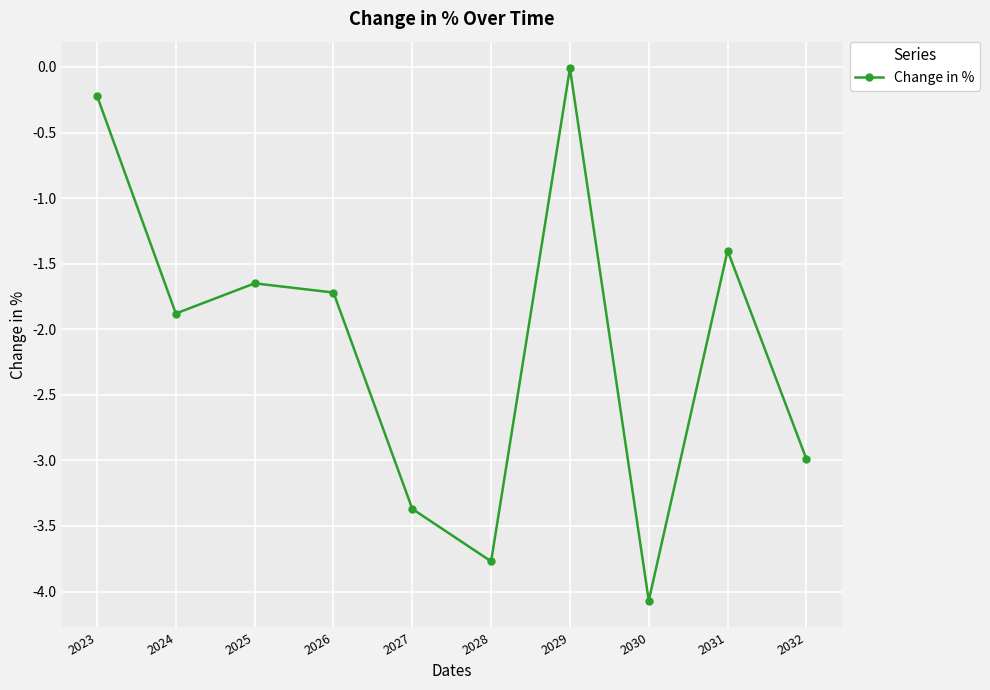

What is the difference between the maximum and minimum values?

4.1